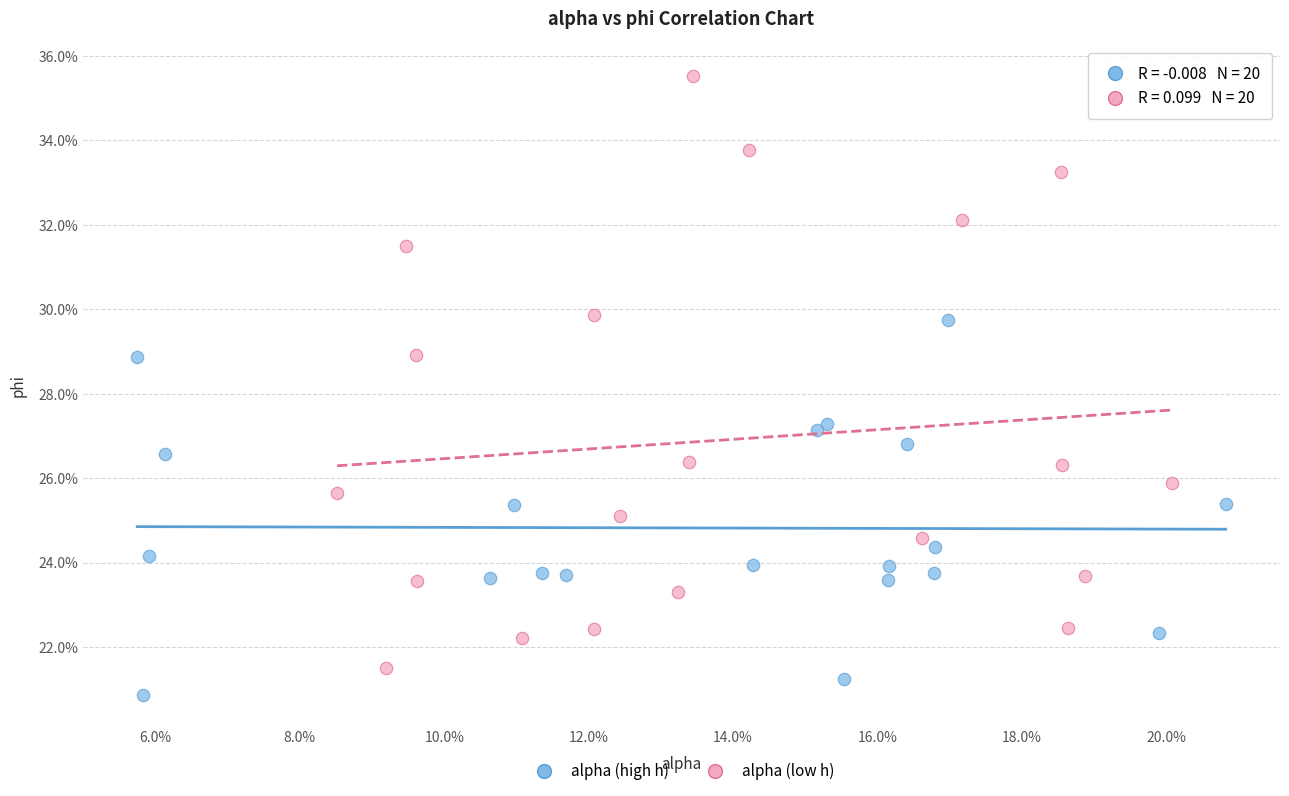

Which series contains the lowest Y value?

alpha (high h)